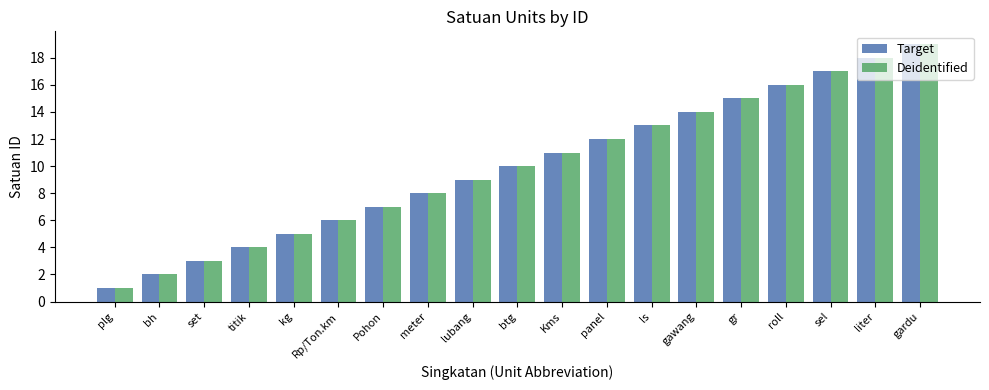

What is the difference between the maximum and minimum values in the Target series?

18